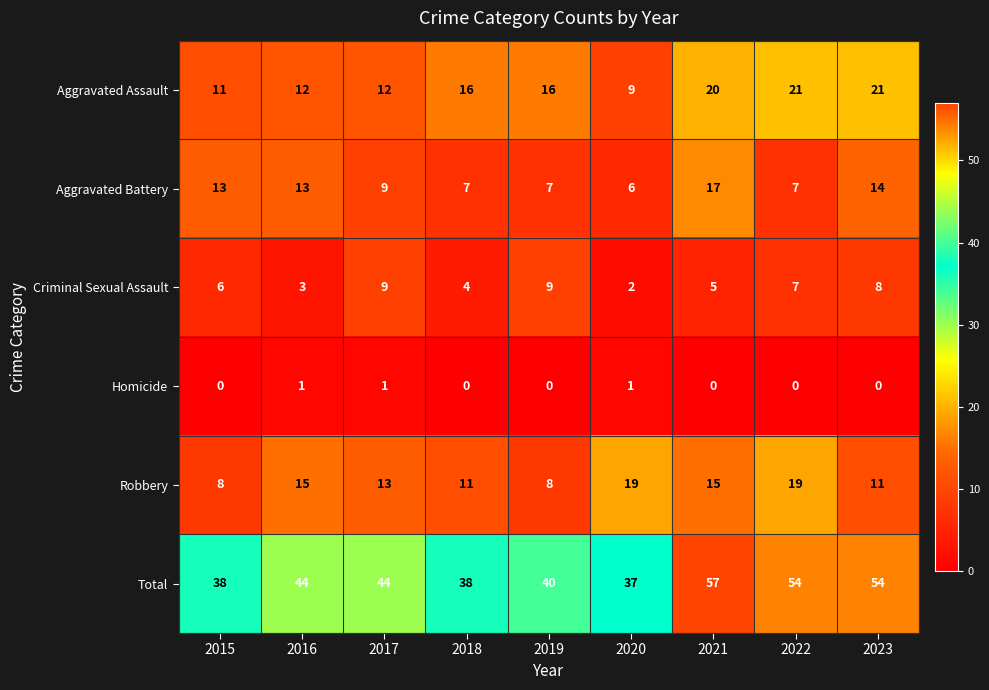

At which label is Robbery closest to 13?

2017